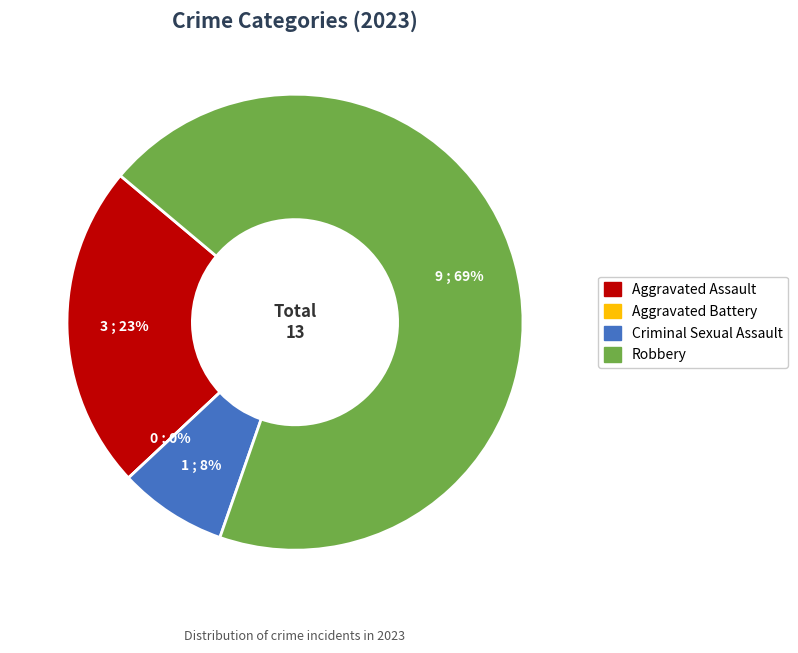

How many slices are in this pie chart?

4